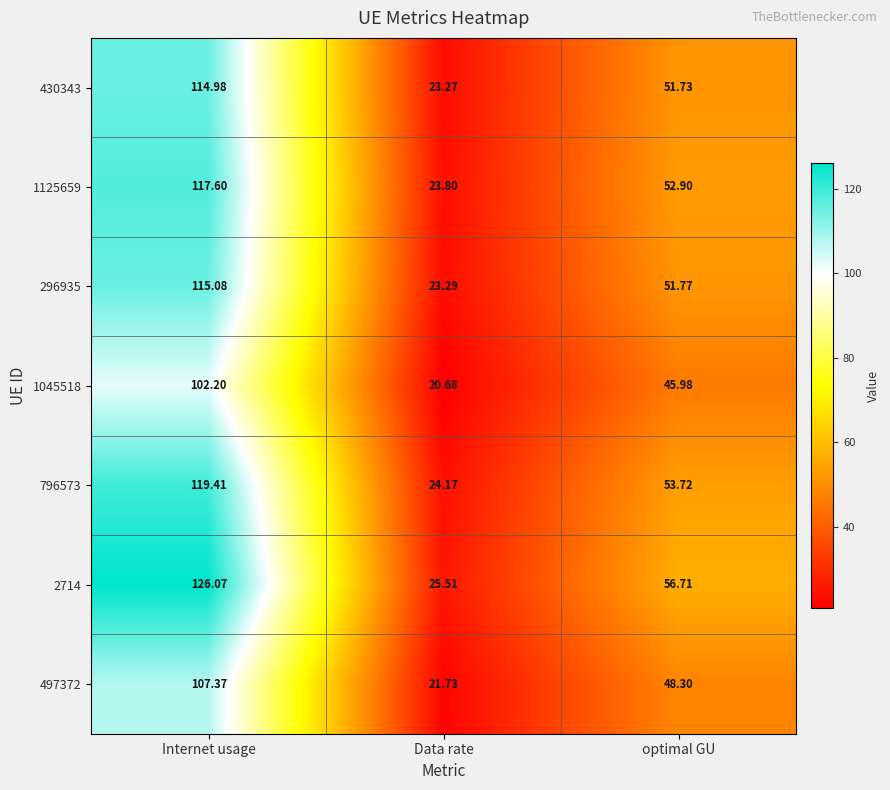

At which category does the chart reach its minimum across all series?

Data rate